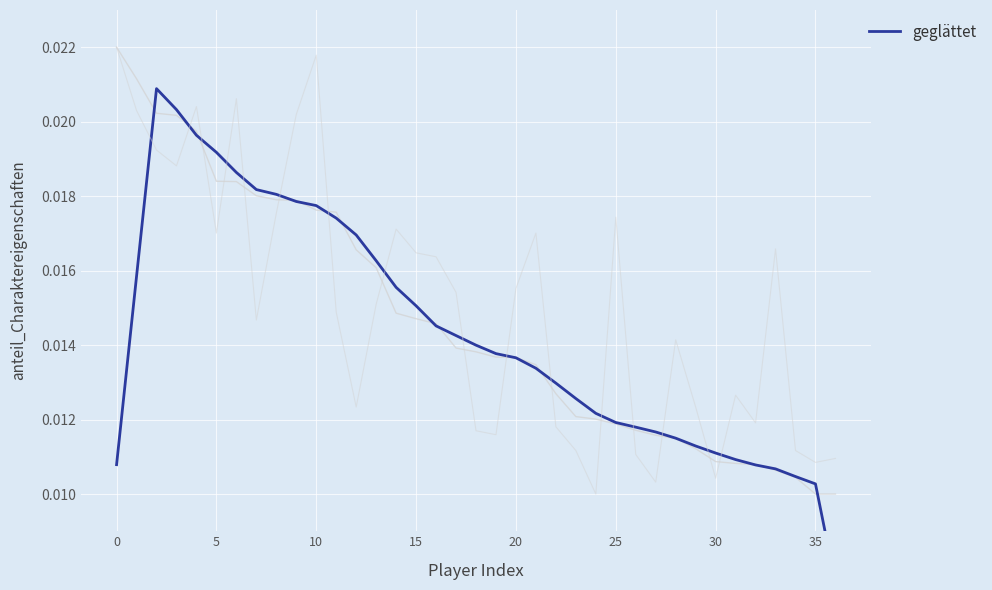

How many points are higher than both their immediate neighbors (excluding endpoints)?

1